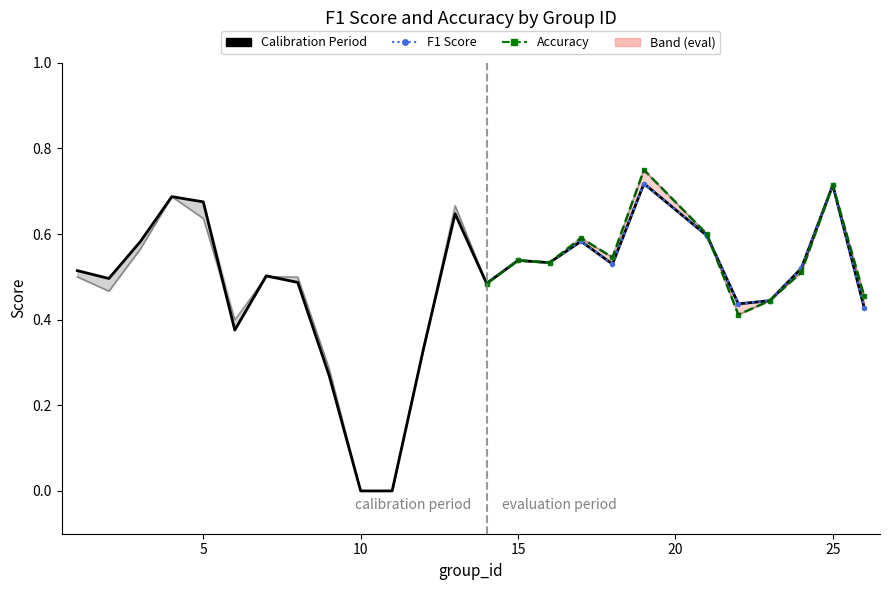

Rank the series by their maximum value, from lowest to highest.

f1, accuracy